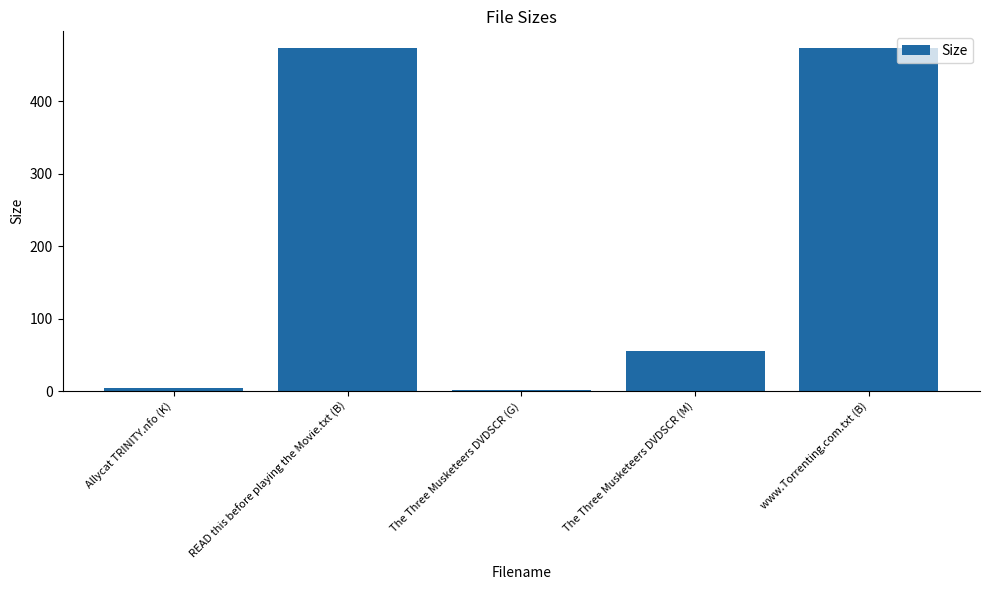

How many bars are there in total?

5